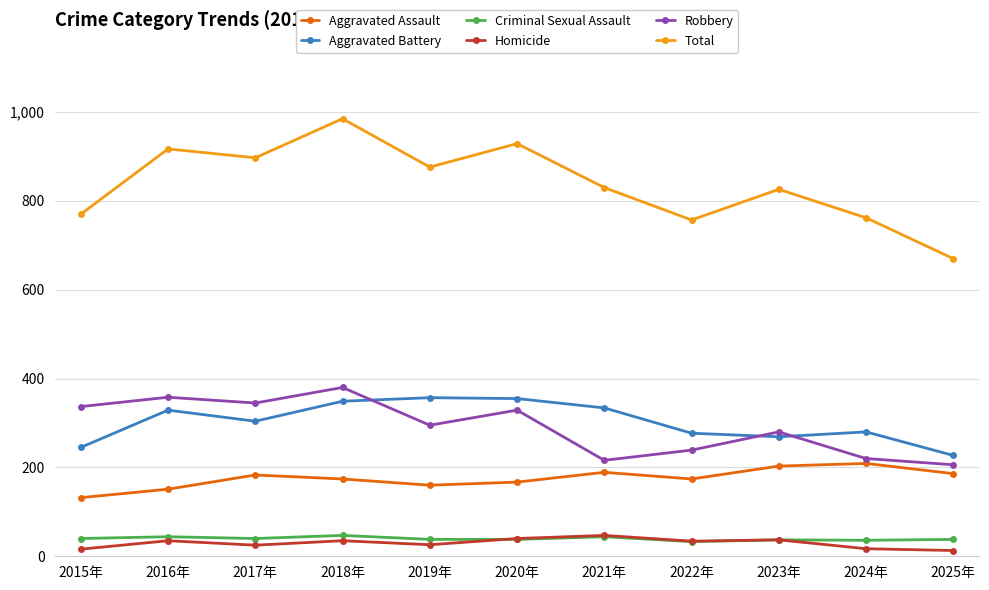

What position from the left is 2017年?

3